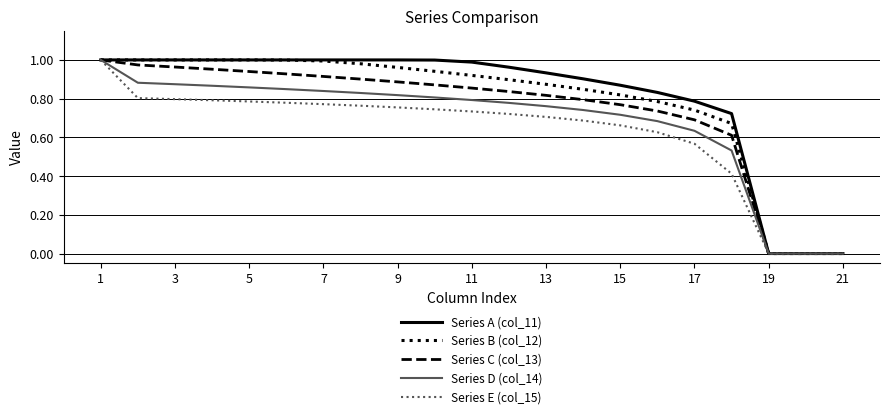

True or false: Series C (col_13) and Series D (col_14) intersect in this chart.

False